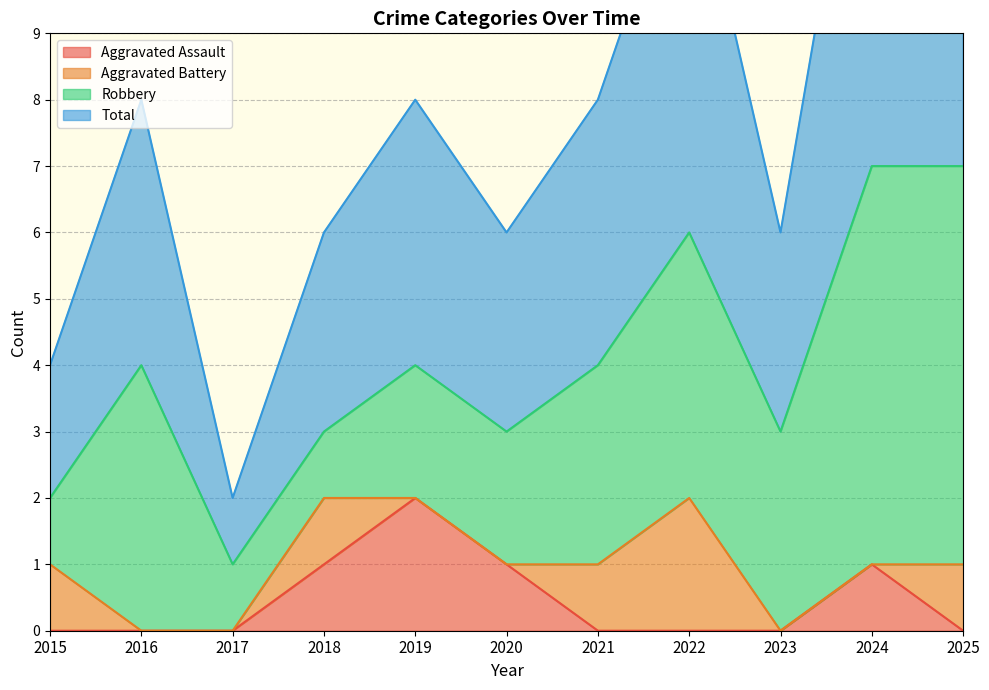

How many values in the Total series exceed 4?

3